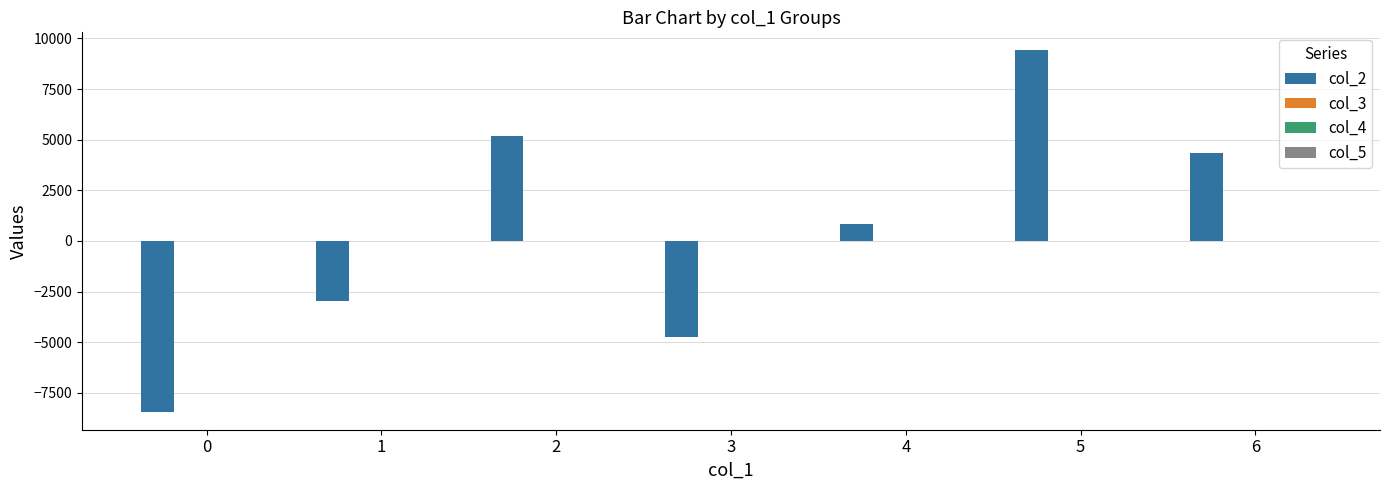

What is the maximum value shown in the chart?

9406.4